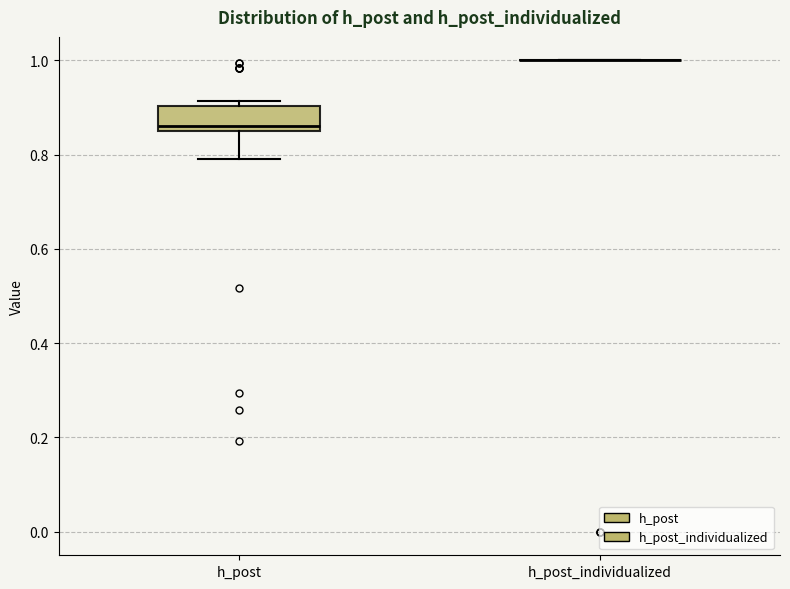

Reading left to right, read every box against the y-axis: the position of its median line, the range the box covers, and the ends of its whiskers. The values are not printed on the chart, so give them approximately, as read against the axis.

h_post: median 0.86 (just above the box's lower edge), box 0.86 to 0.90, whiskers 0.80 to 0.92
h_post_individualized: box collapsed to a line at 1.00, whiskers 1.00 to 1.00